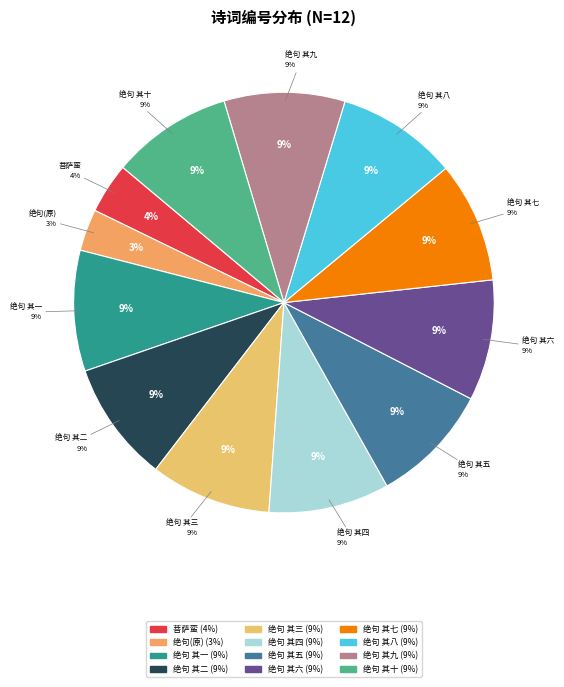

To the nearest percent, what is the difference between the largest and smallest slice percentages?

6%